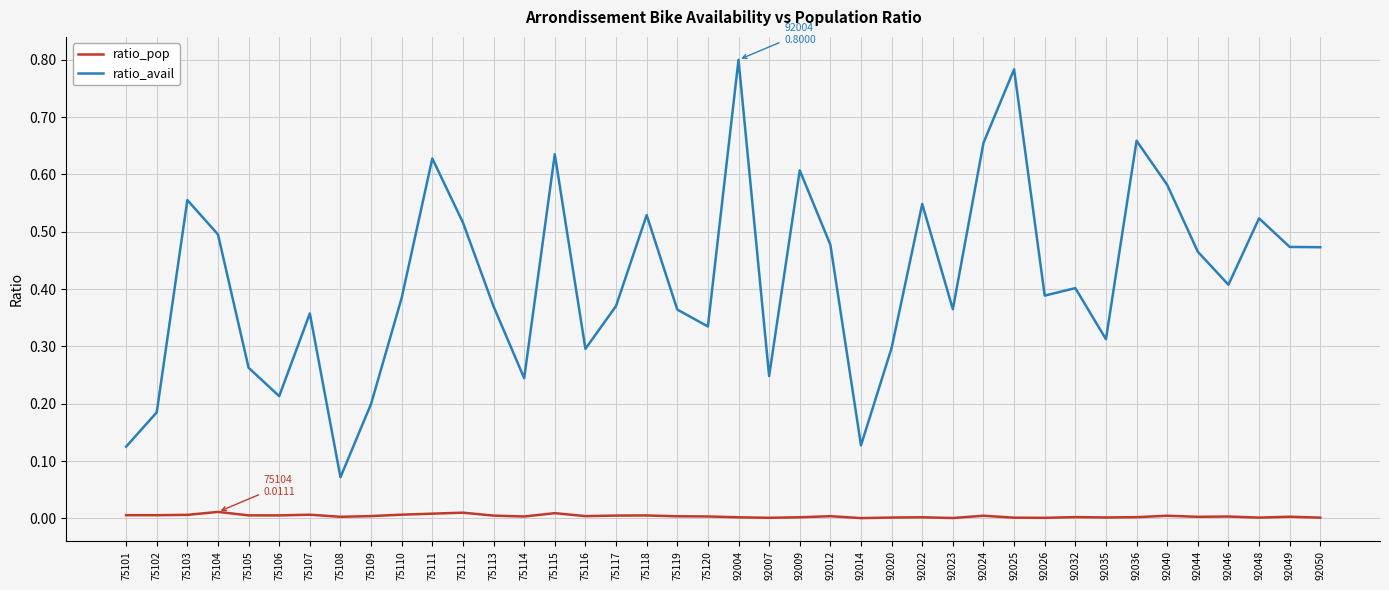

Is the value of ratio_pop at 92040 greater than the value of ratio_avail at 75103?

No